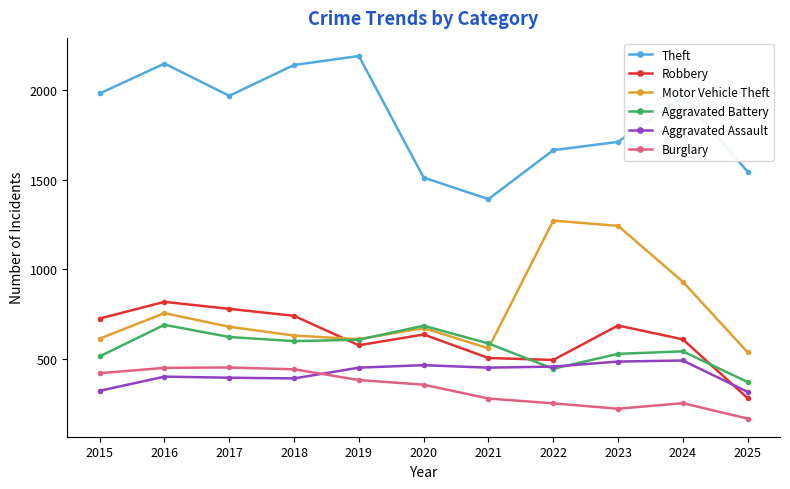

At which category does Theft reach its first local valley?

2017